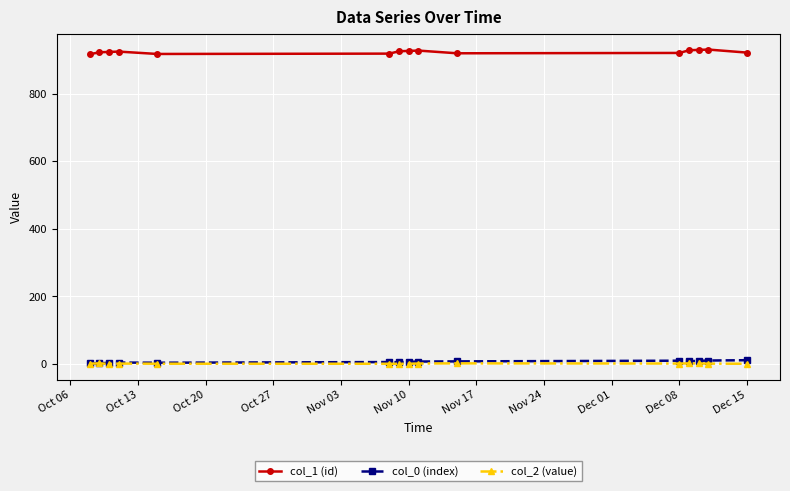

Which series has the widest spread of values?

col_1 (id)